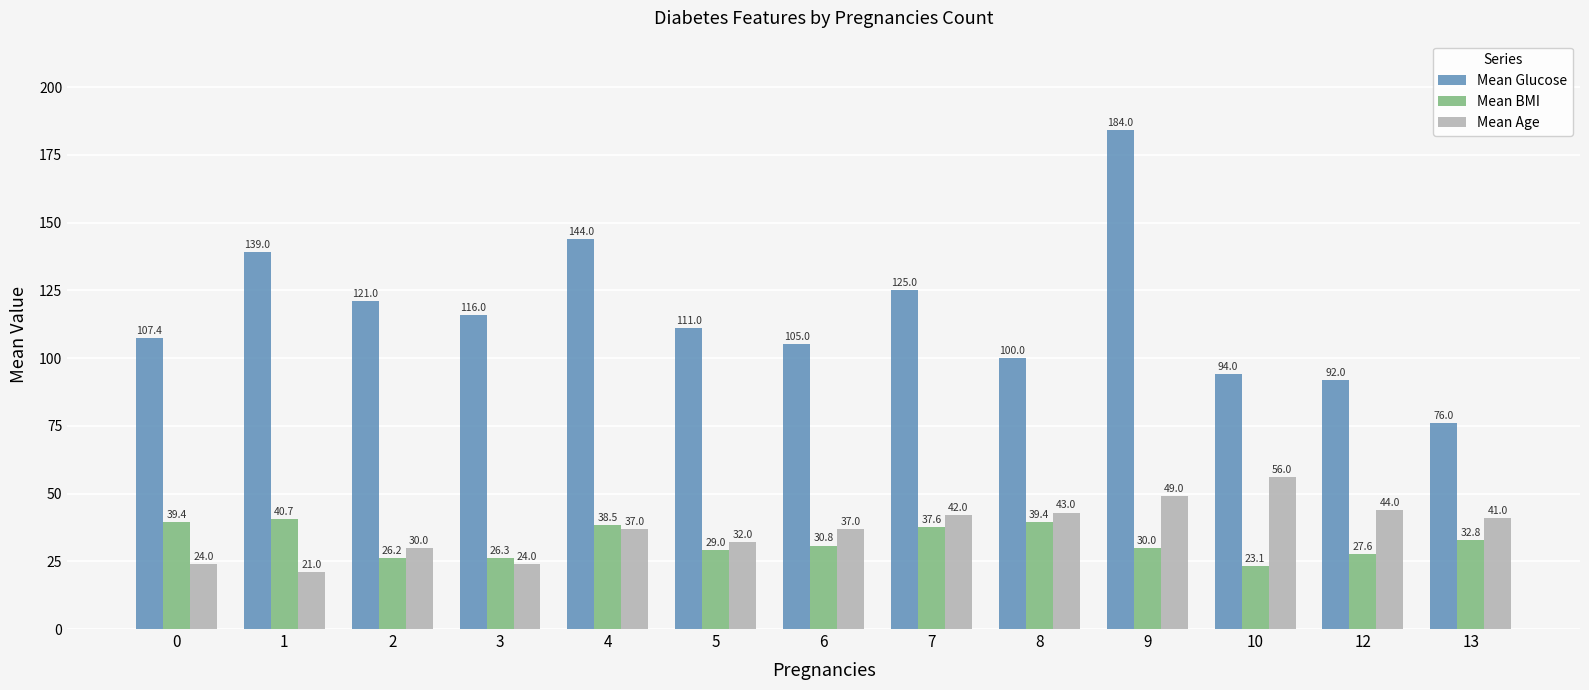

What is the average value of the Mean BMI series?

32.4